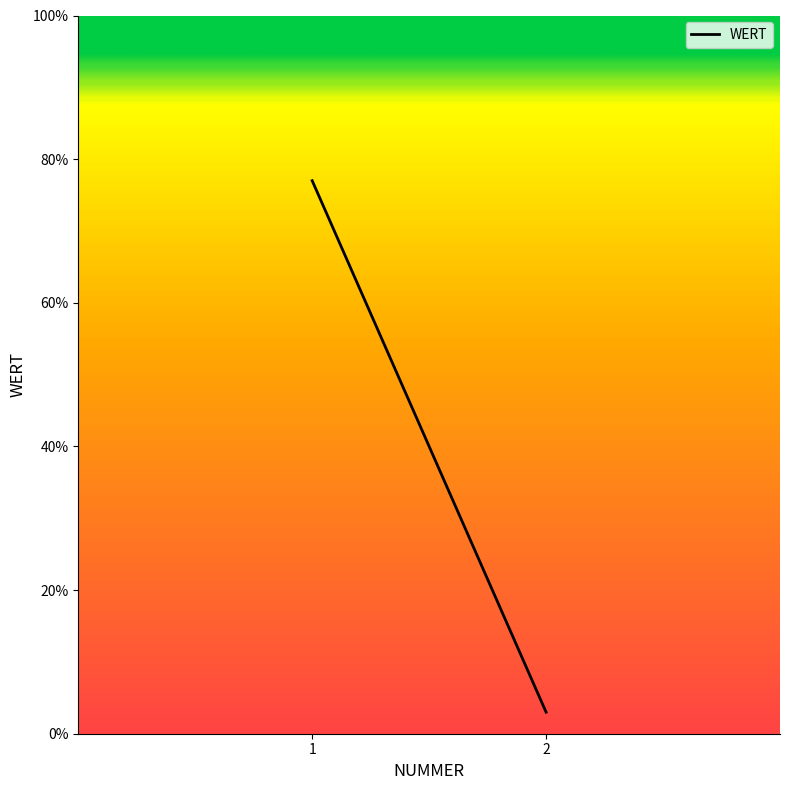

Count the values in the range 3 to 77.

2